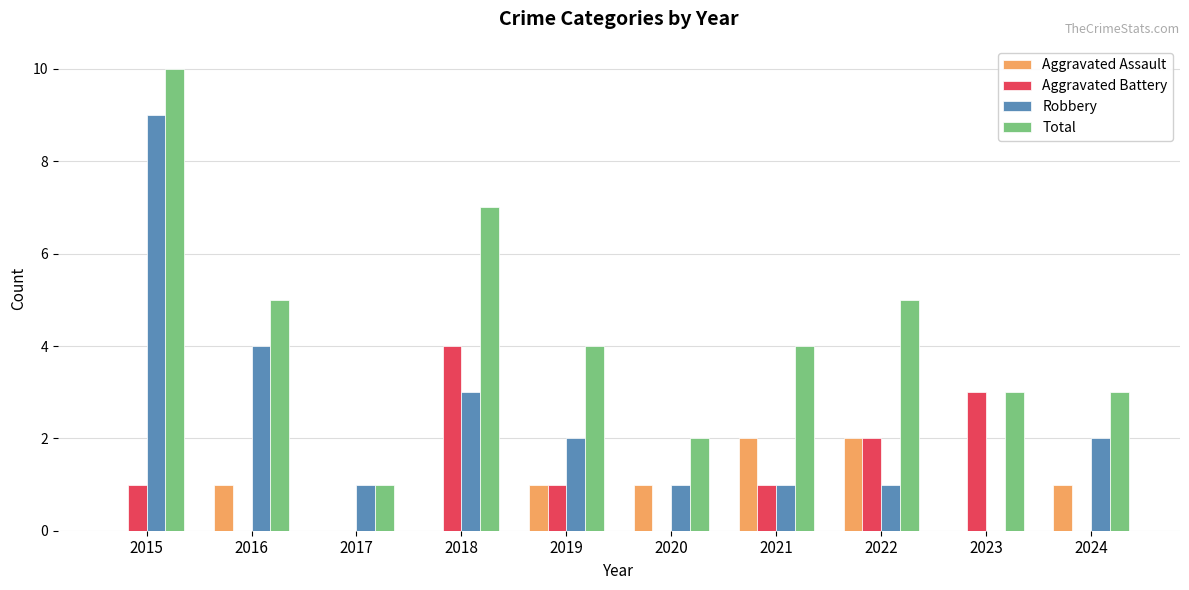

What is the maximum value for Total?

10